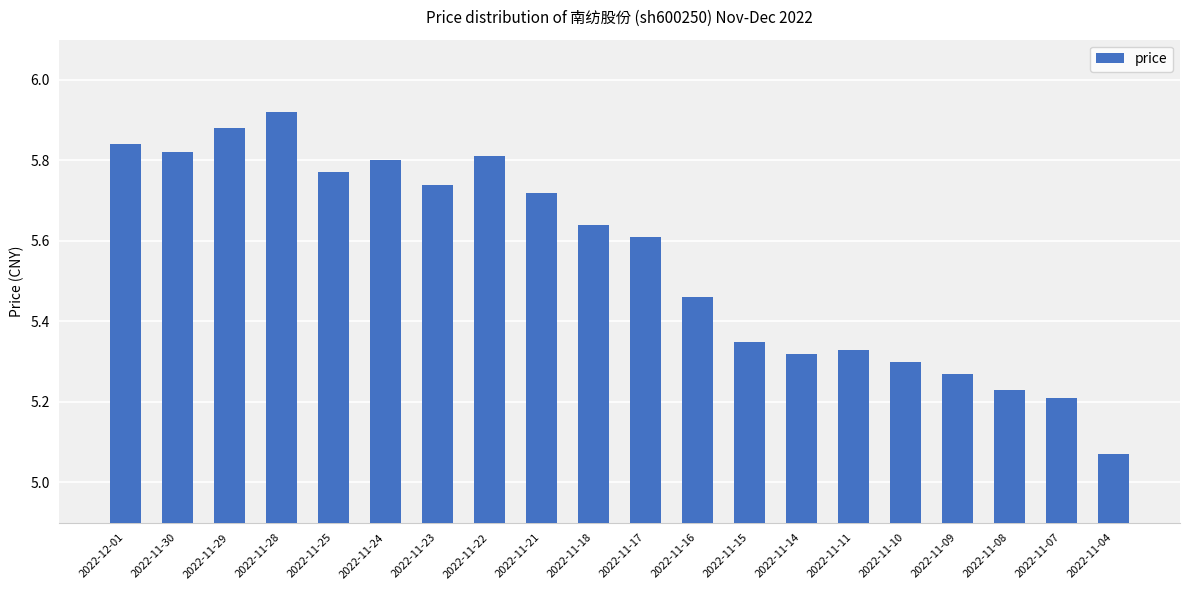

Rank the categories by value from highest to lowest.

2022-11-28, 2022-11-29, 2022-12-01, 2022-11-30, 2022-11-22, 2022-11-24, 2022-11-25, 2022-11-23, 2022-11-21, 2022-11-18, 2022-11-17, 2022-11-16, 2022-11-15, 2022-11-11, 2022-11-14, 2022-11-10, 2022-11-09, 2022-11-08, 2022-11-07, 2022-11-04